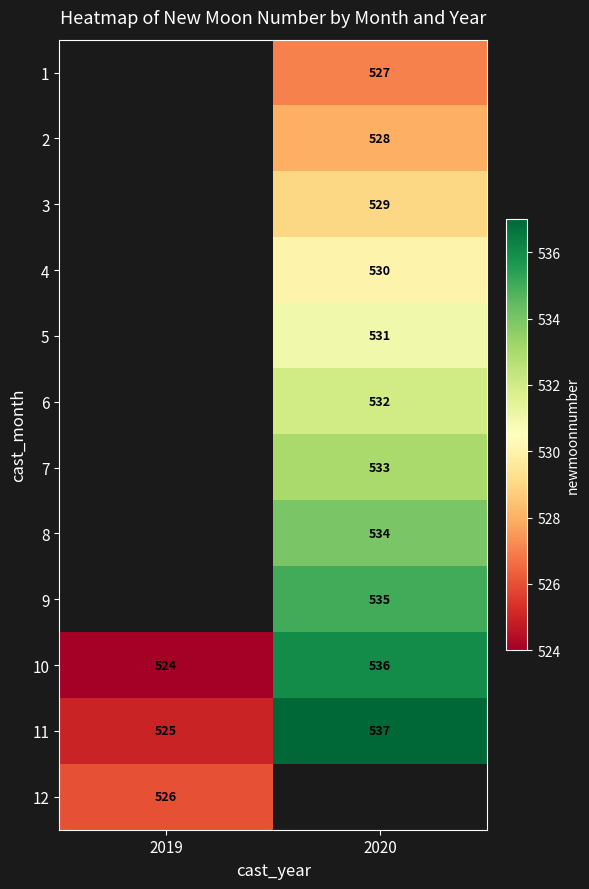

True or false: 4 has a value of 530 at 2020.

True